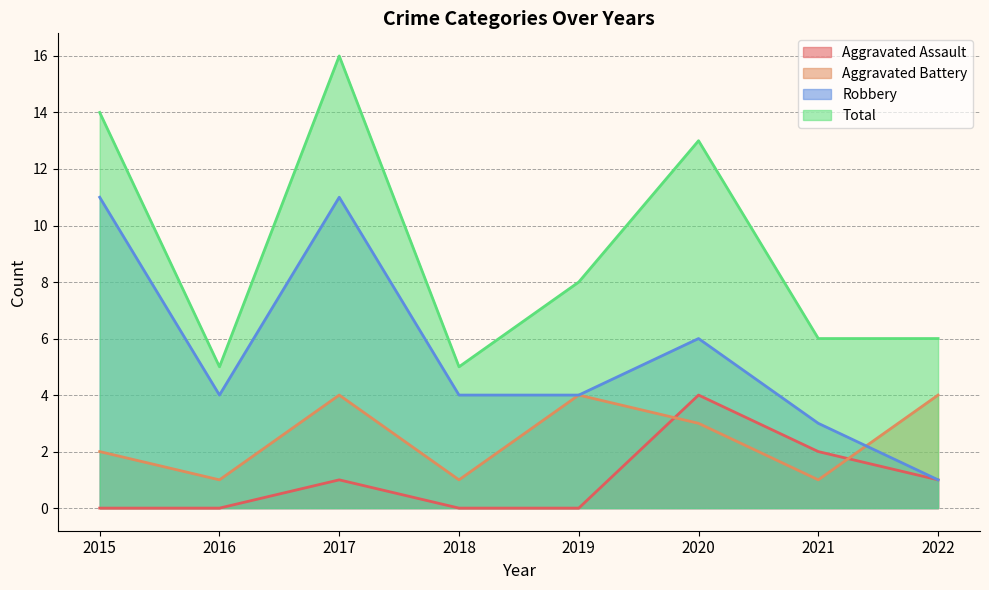

True or false: Robbery has a value of 6 at 2018.

False